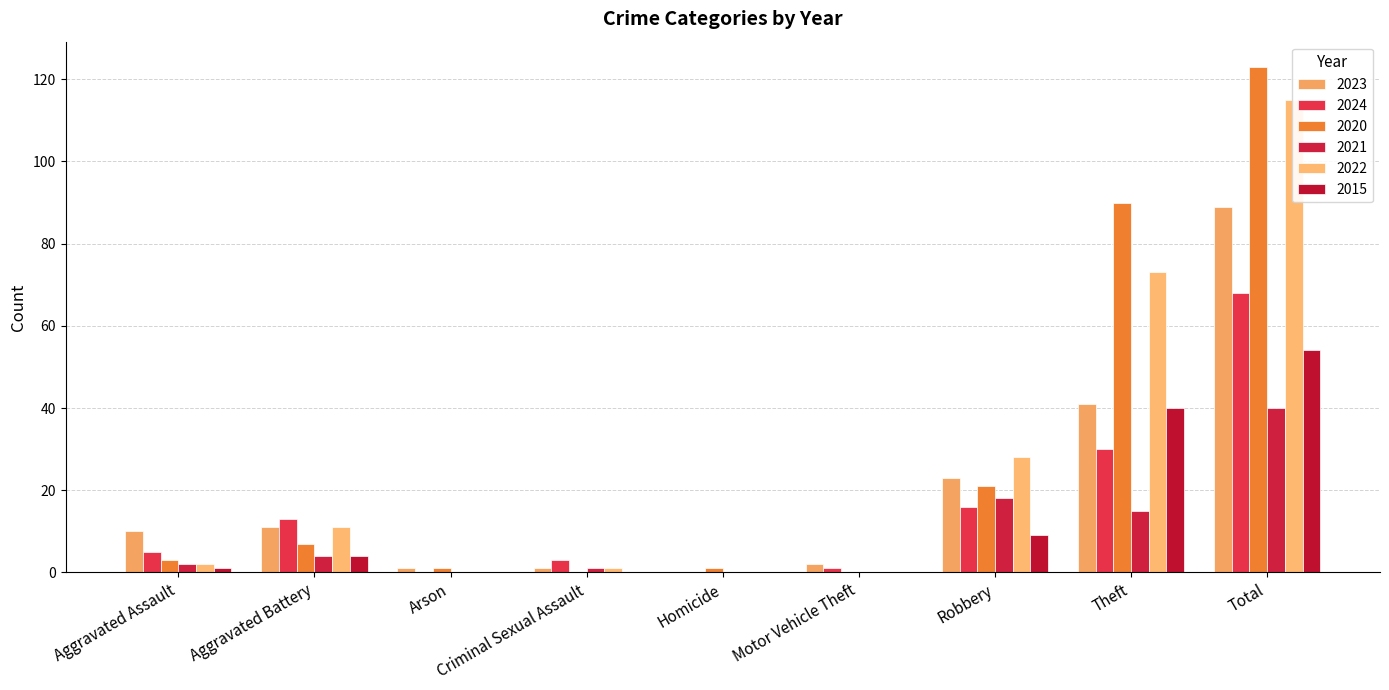

What is the sum of the 2020 values at Aggravated Assault and Homicide?

4